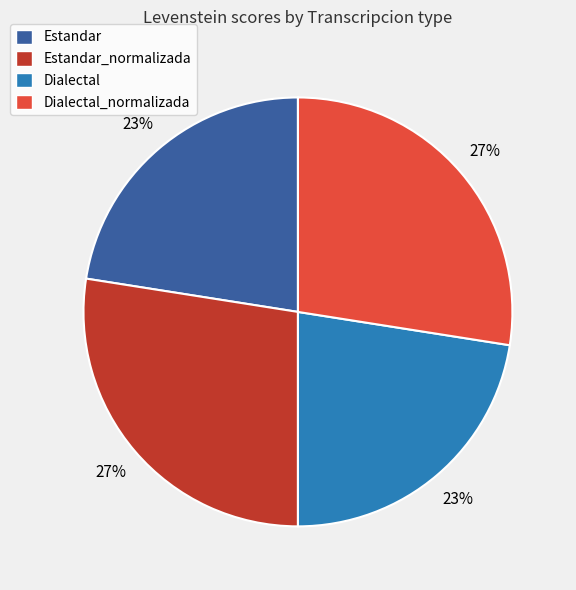

How many slices are in this pie chart?

4